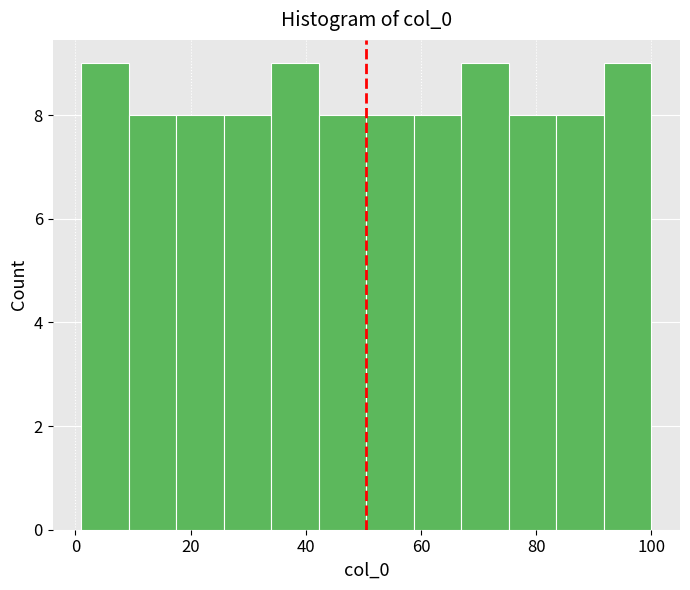

Reading left to right, list every bar in this chart as the range it spans on the x-axis followed by its height. Neither the bar edges nor the heights are printed on the chart, so give them approximately, as read against the axes.

2 to 10: 9
10 to 18: 8
18 to 26: 8
26 to 34: 8
34 to 42: 9
42 to 50: 8
50 to 58: 8
58 to 68: 8
68 to 76: 9
76 to 84: 8
84 to 92: 8
92 to 100: 9